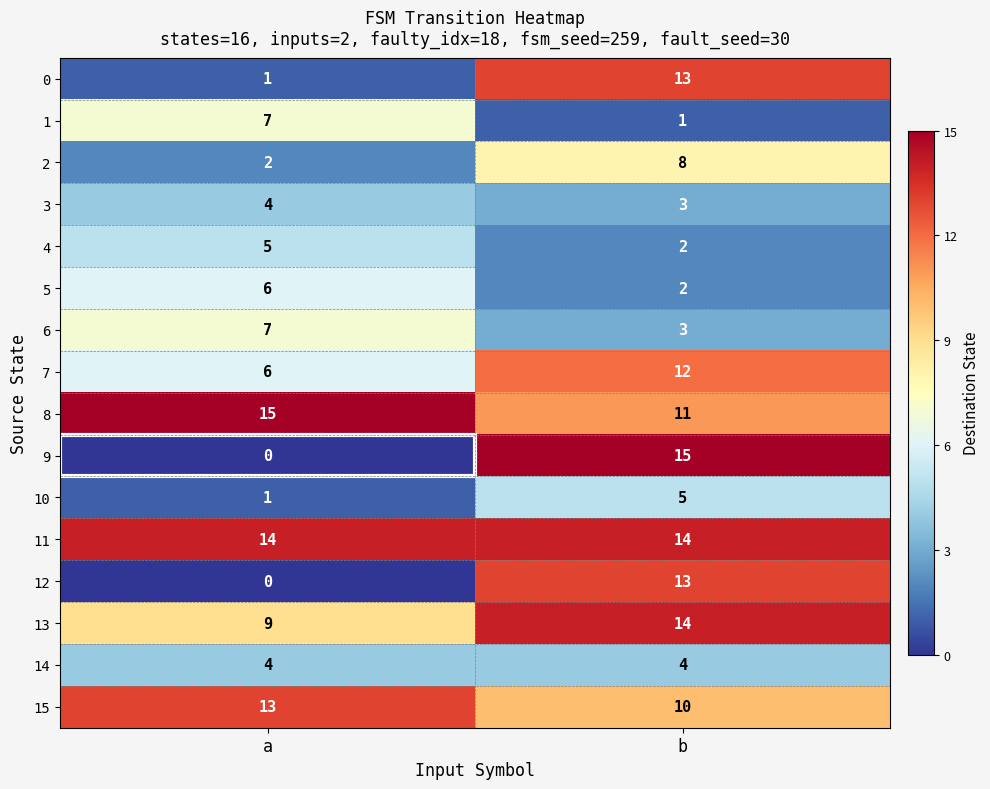

What is the average value of the 6 series?

5